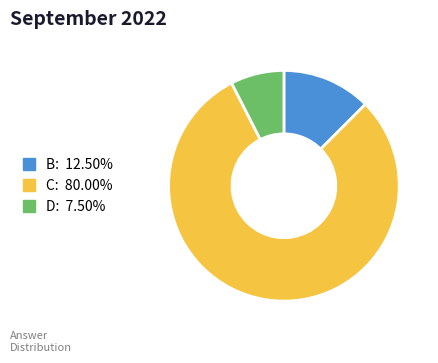

Is the sum of B and C greater than half?

Yes